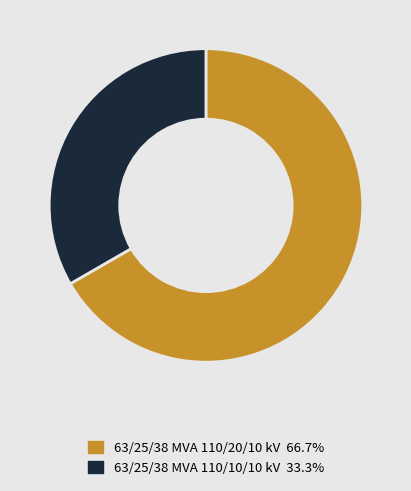

Count the number of slices in the pie.

2